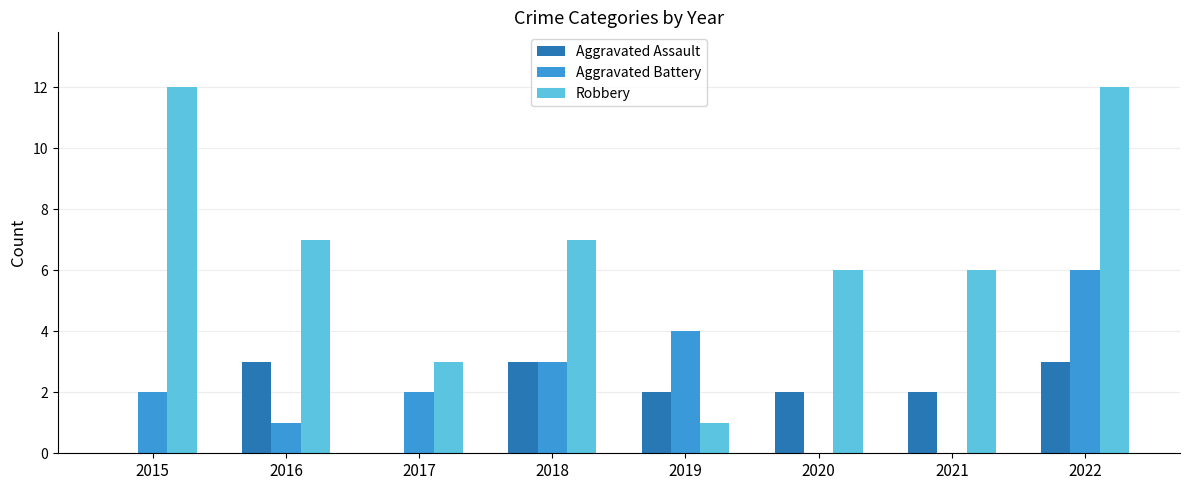

Reading left to right, extract all data points from this chart.

Aggravated Assault: 2015=0	2016=3	2017=0	2018=3	2019=2	2020=2	2021=2	2022=3
Aggravated Battery: 2015=2	2016=1	2017=2	2018=3	2019=4	2020=0	2021=0	2022=6
Robbery: 2015=12	2016=7	2017=3	2018=7	2019=1	2020=6	2021=6	2022=12